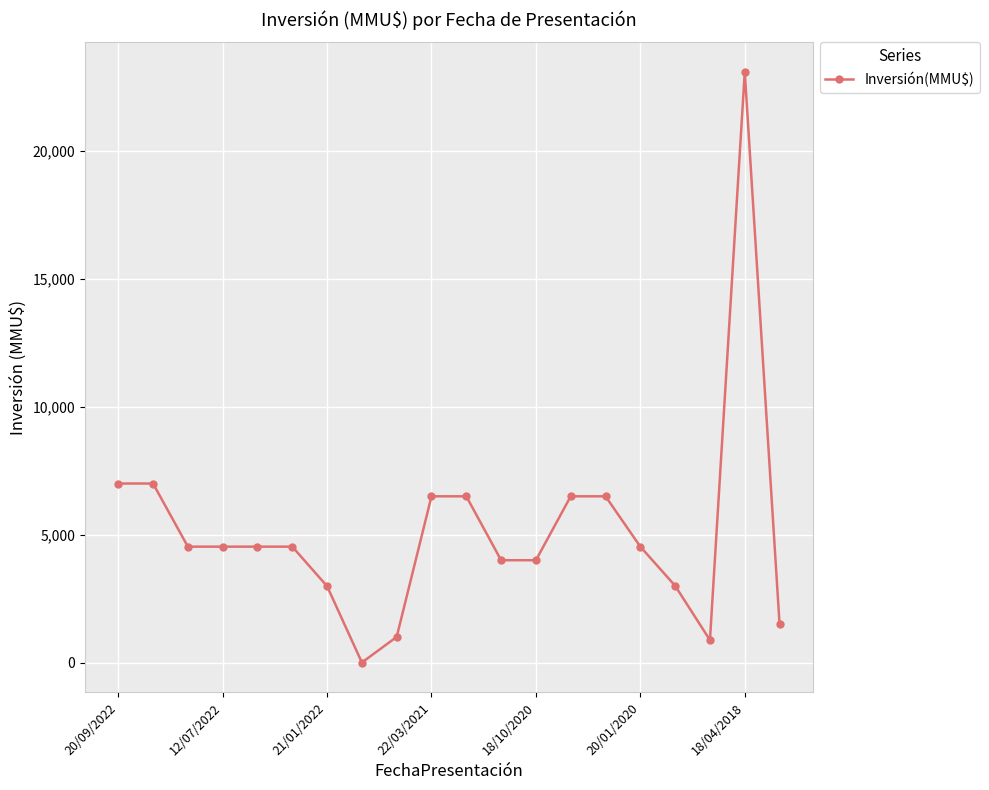

What is the average value?

5156